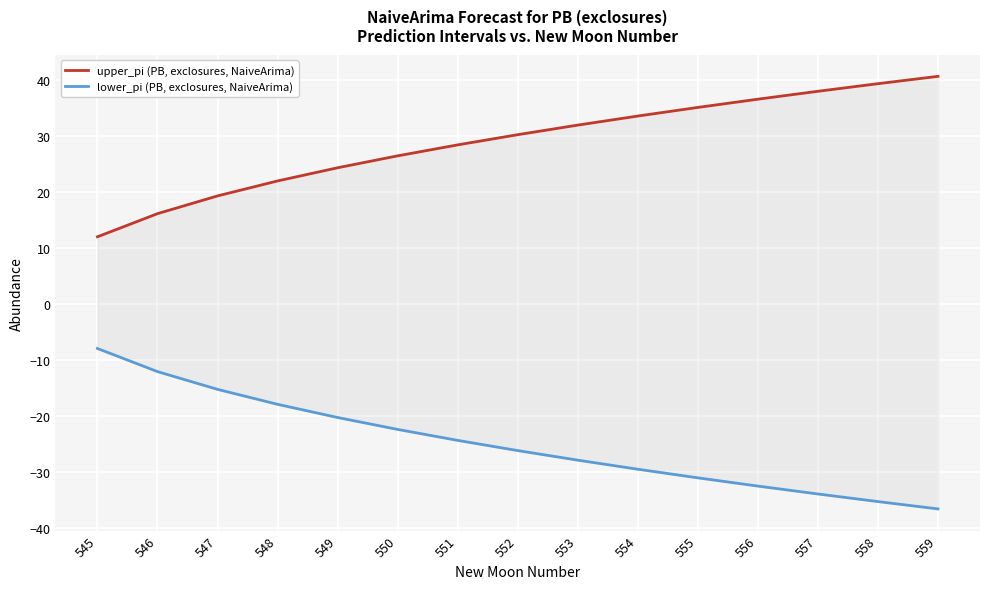

Rank the series by their maximum value, from highest to lowest.

upper_pi (PB, exclosures, NaiveArima), lower_pi (PB, exclosures, NaiveArima)